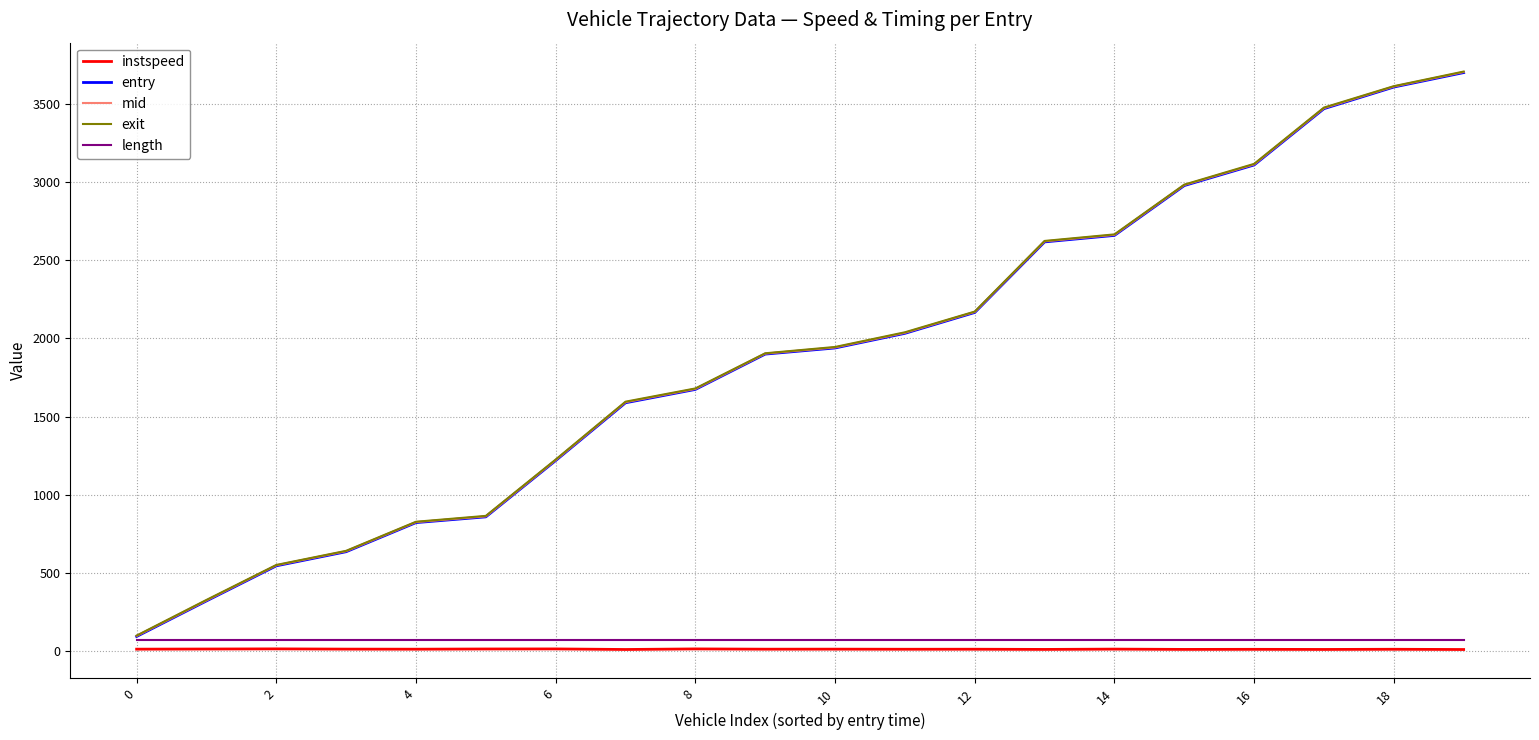

True or false: entry has more than 2 points higher than both neighbors.

False